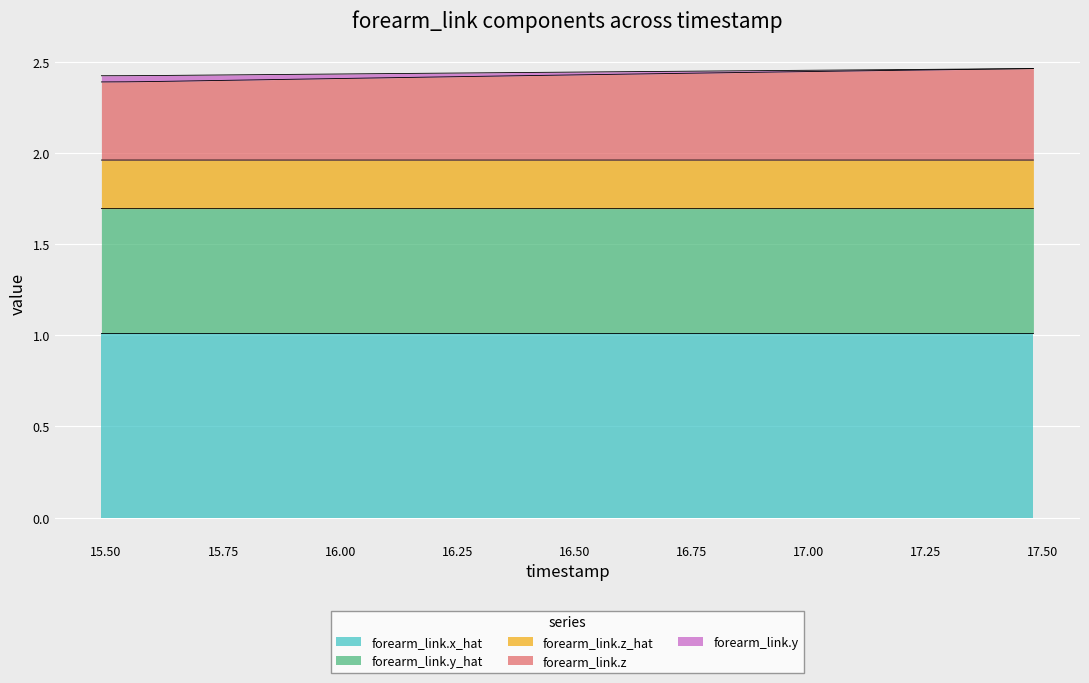

What is the minimum value for forearm_link.x_hat?

1.0